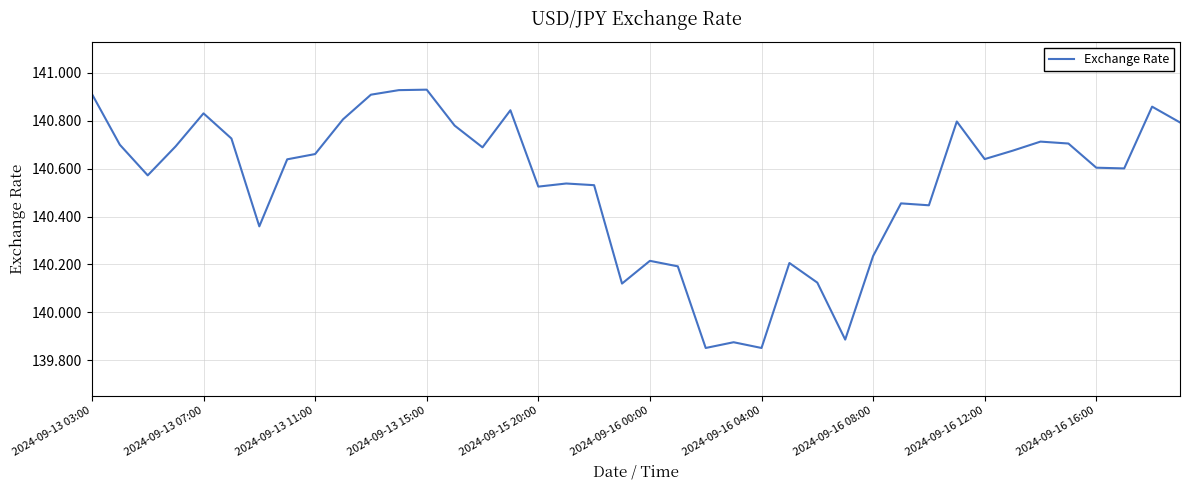

Count the number of categories in the chart.

40